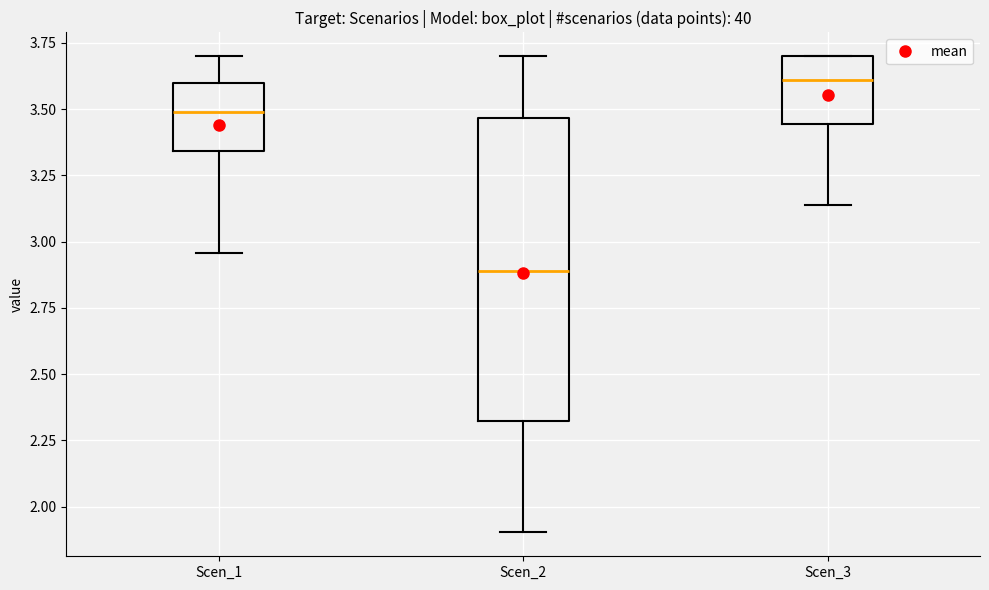

Where does the lower whisker of the box for Scen_2 end on the y-axis? The values are not printed on the chart, so give them approximately, as read against the axis.

1.90